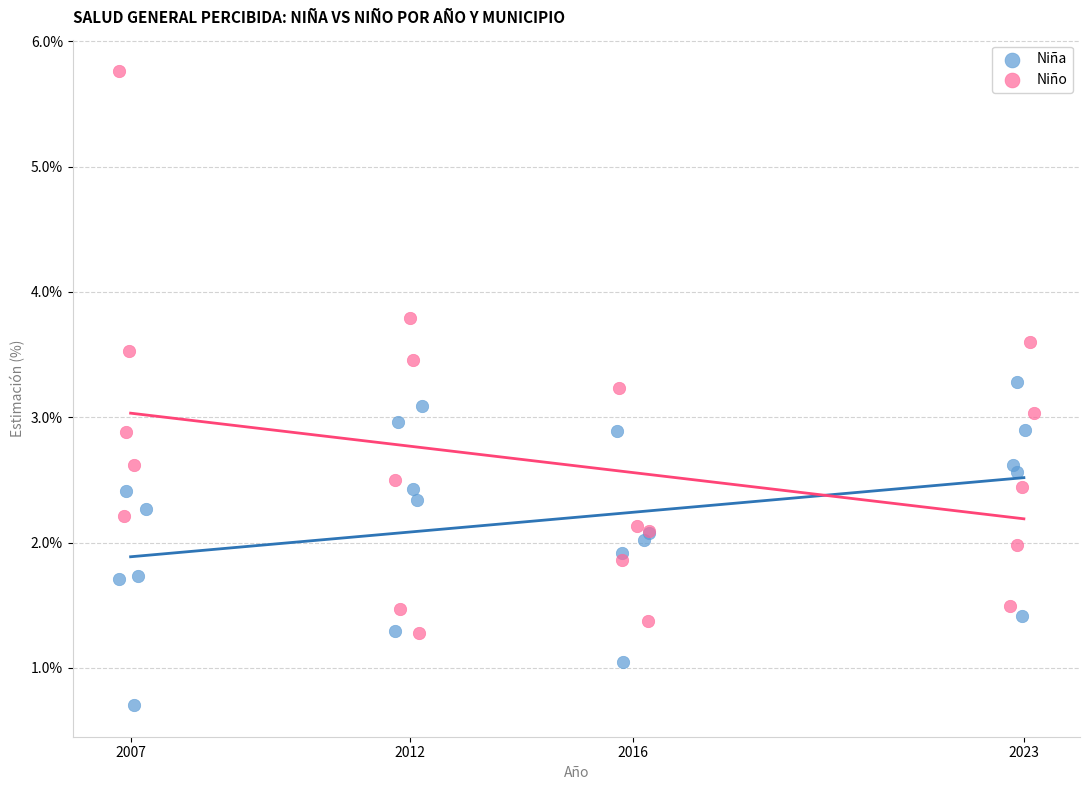

What are all the series names shown in the legend?

Niña, Niño